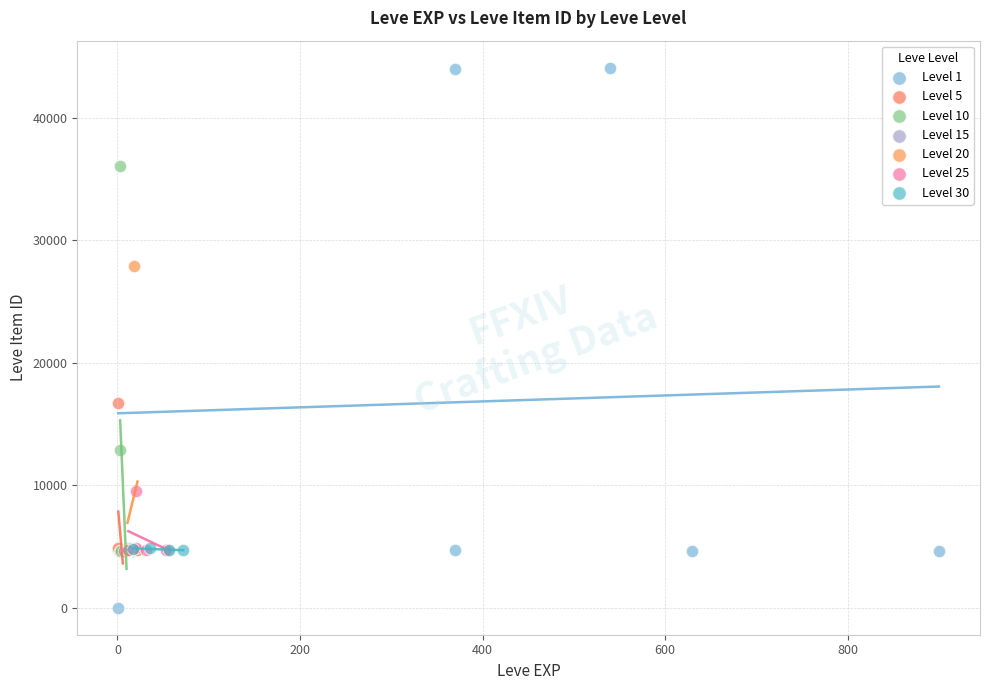

Which series reaches the minimum Y coordinate?

Level 1